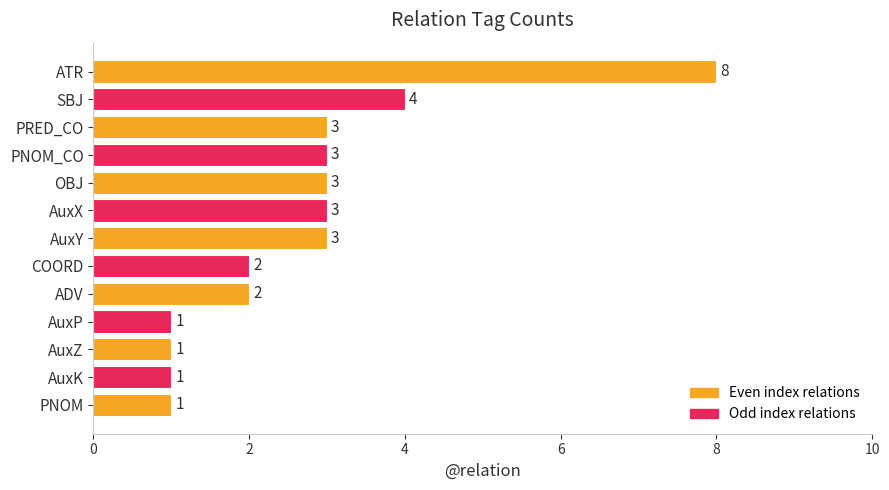

Reading bottom to top, list all the values displayed in this chart.

1	1	1	1	2	2	3	3	3	3	3	4	8